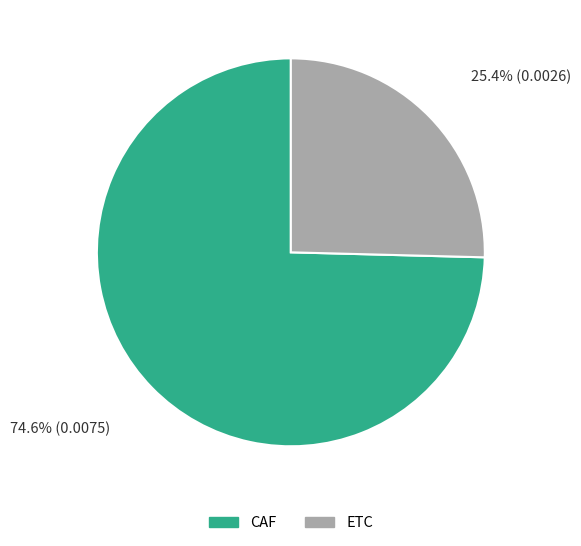

Count the number of slices in the pie.

2